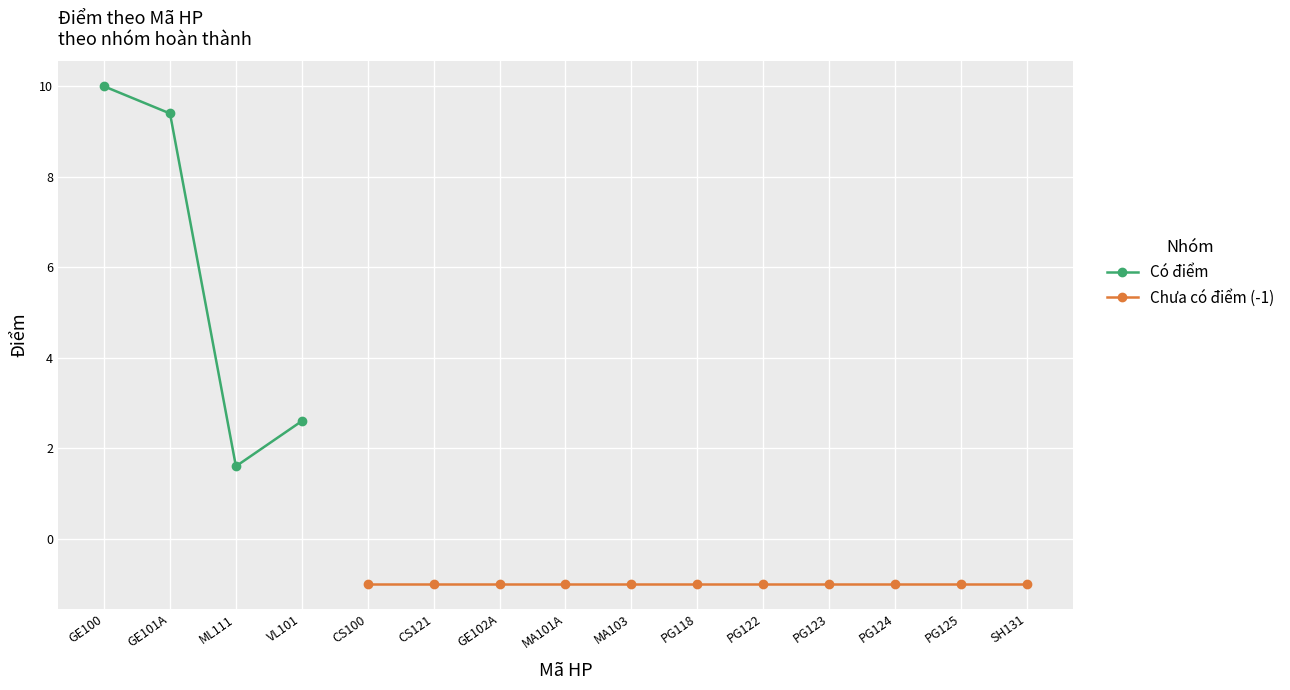

What is the ratio of the value at GE100 to the value at ML111?

6.2